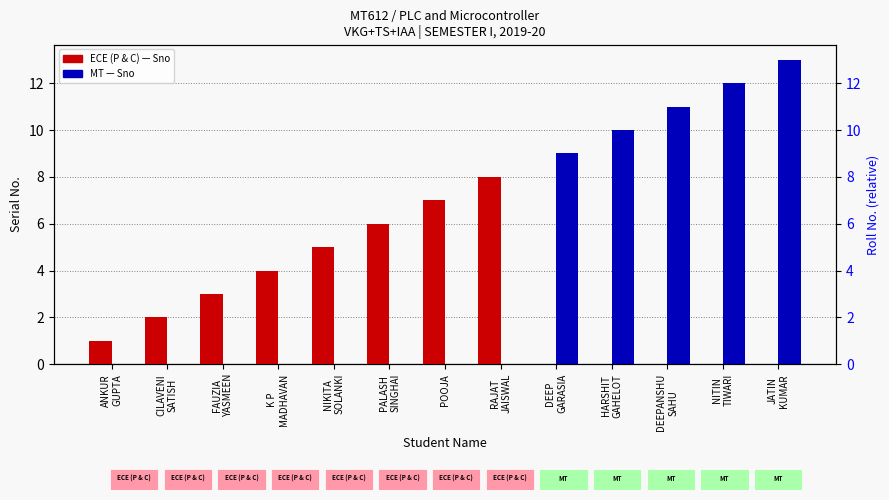

What is the label of the 2nd bar from the left?

CILAVENI
SATISH